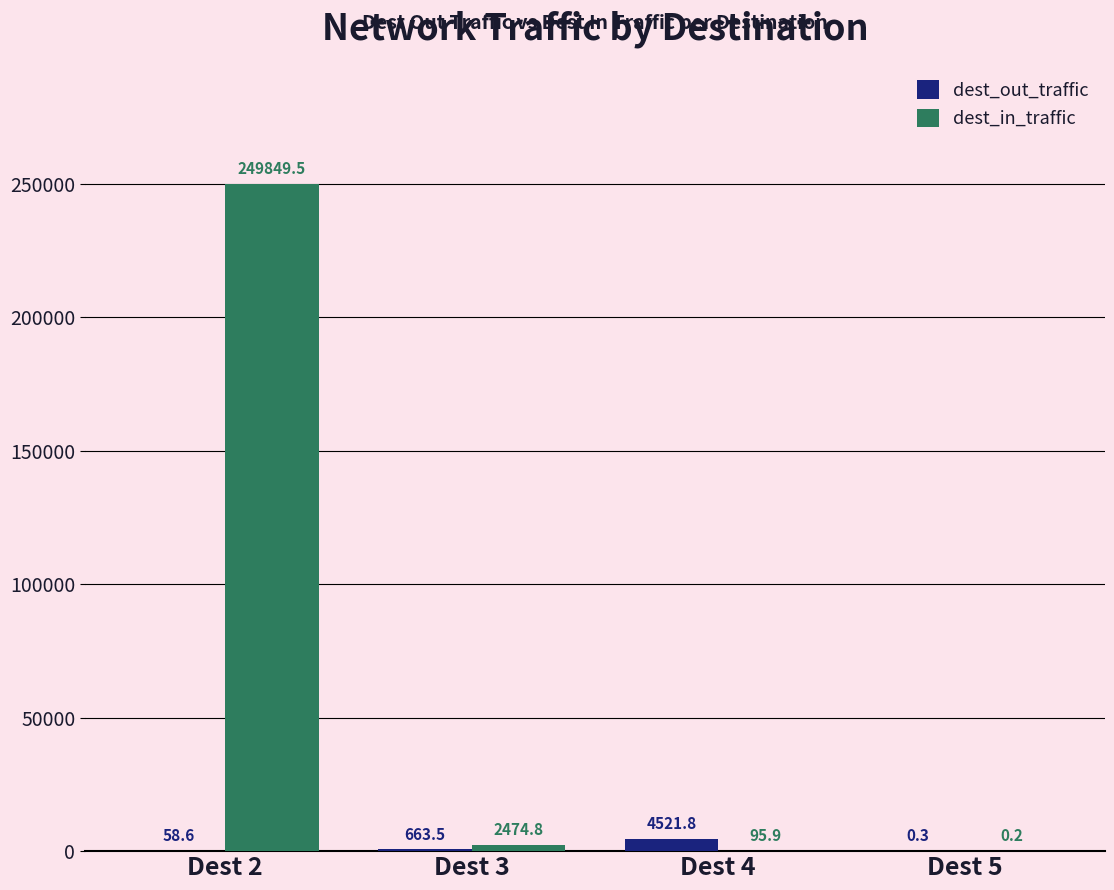

Reading left to right, extract all data points from this chart.

dest_out_traffic: 58.6	663.5	4521.8	0.3
dest_in_traffic: 249849.5	2474.8	95.9	0.2